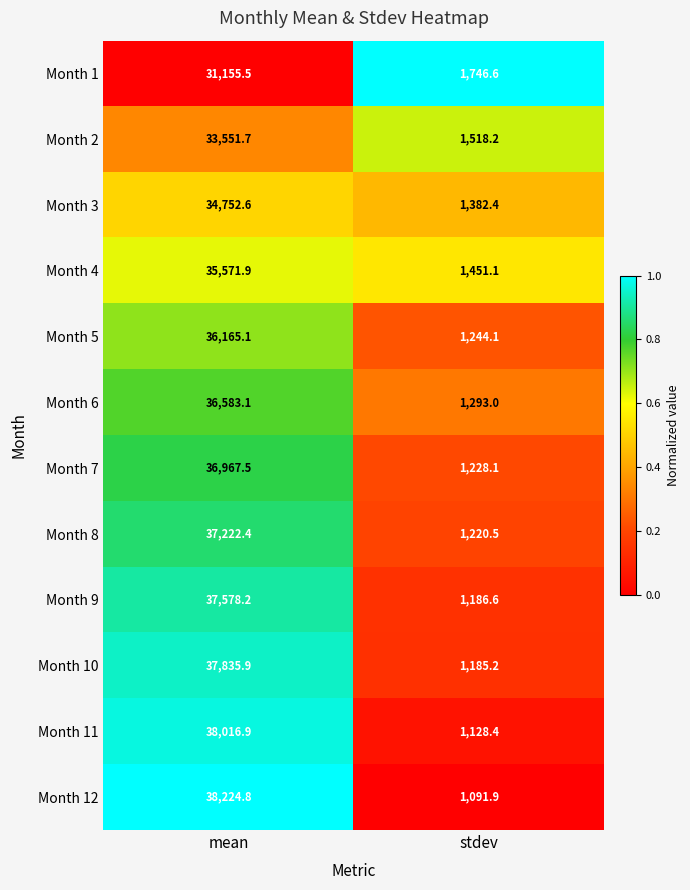

List the series in order of their peak value, lowest first.

Month 1, Month 2, Month 3, Month 4, Month 5, Month 6, Month 7, Month 8, Month 9, Month 10, Month 11, Month 12